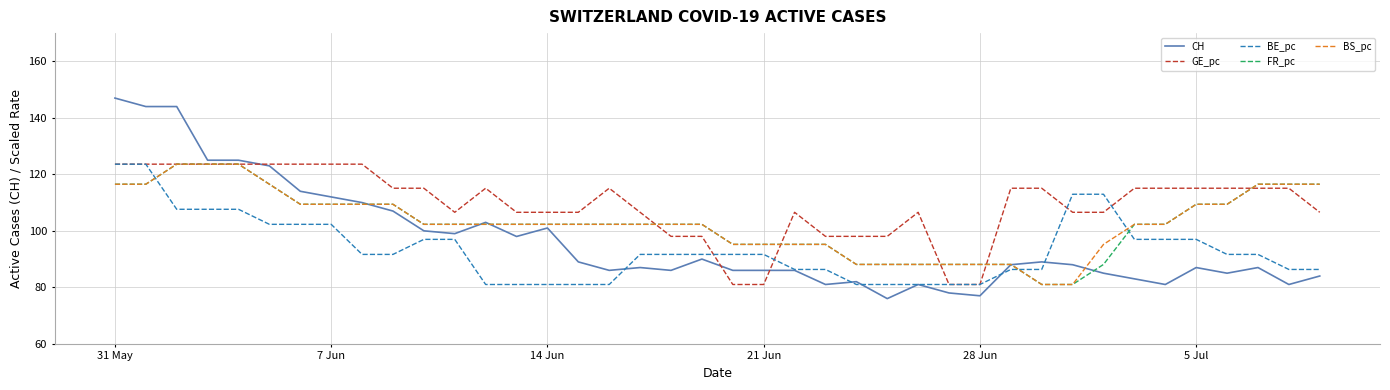

Which series has the largest total across all categories?

GE_pc